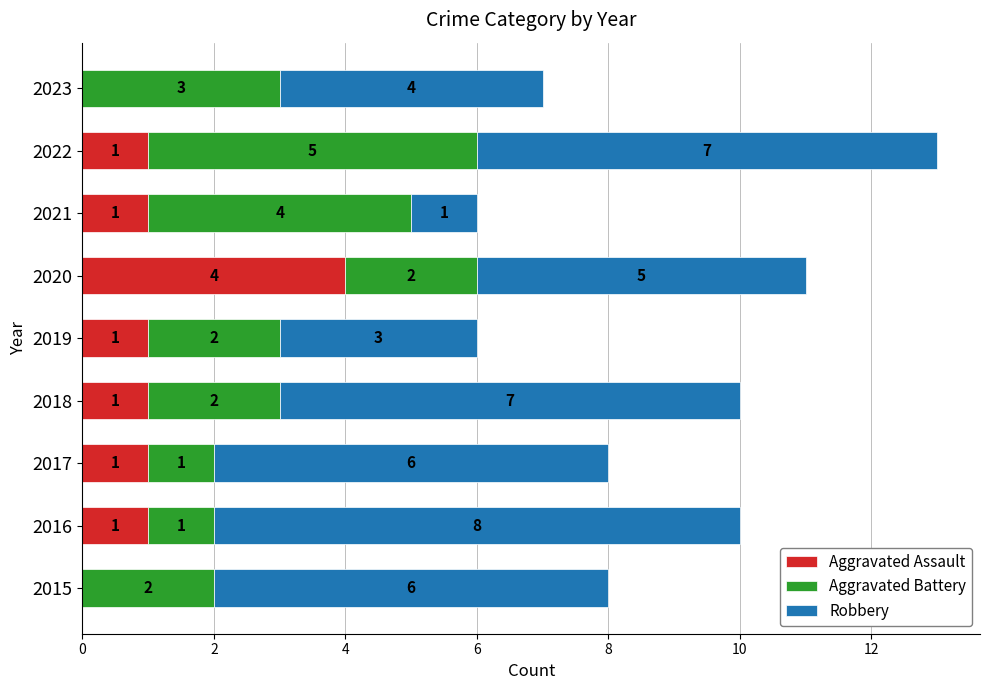

What are all the series names shown in the legend?

Aggravated Assault, Aggravated Battery, Robbery